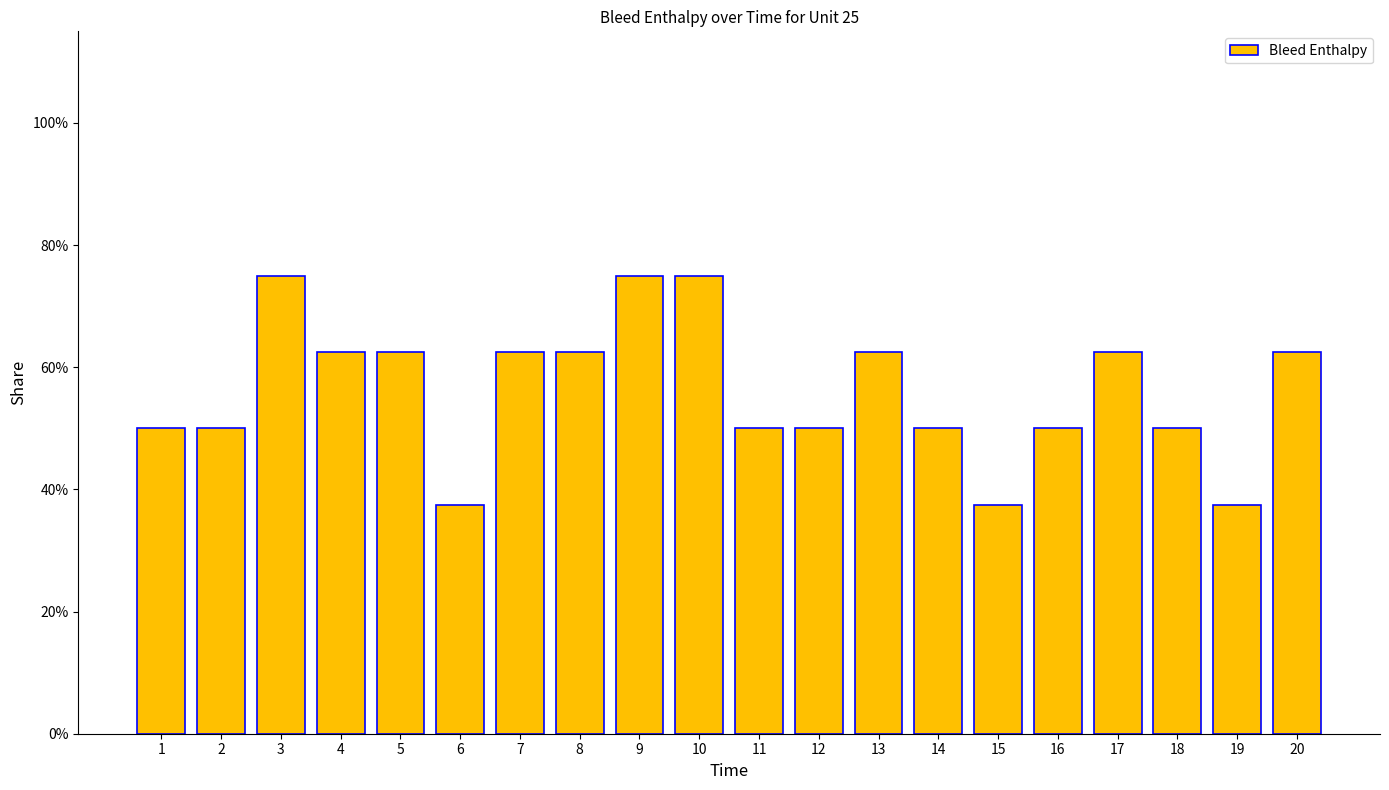

Rank the categories by value from lowest to highest.

6, 15, 19, 1, 2, 11, 12, 14, 16, 18, 4, 5, 7, 8, 13, 17, 20, 3, 9, 10